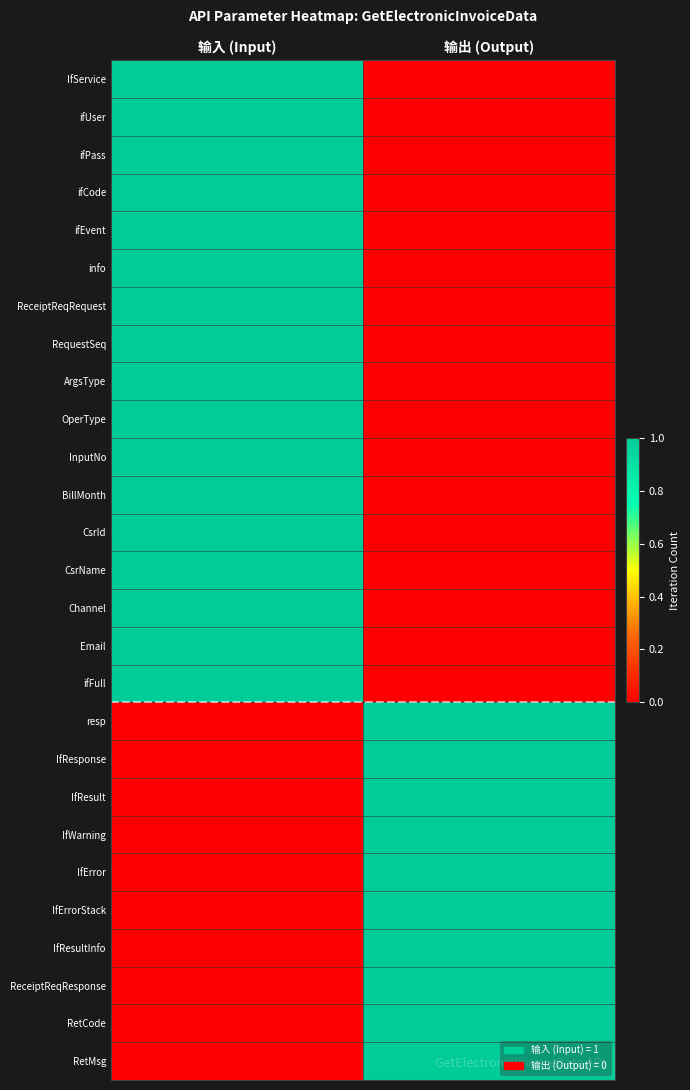

Reading left to right, list all the values displayed in this chart.

IfService: 输入 (Input)=1	输出 (Output)=0
ifUser: 输入 (Input)=1	输出 (Output)=0
ifPass: 输入 (Input)=1	输出 (Output)=0
ifCode: 输入 (Input)=1	输出 (Output)=0
ifEvent: 输入 (Input)=1	输出 (Output)=0
info: 输入 (Input)=1	输出 (Output)=0
ReceiptReqRequest: 输入 (Input)=1	输出 (Output)=0
RequestSeq: 输入 (Input)=1	输出 (Output)=0
ArgsType: 输入 (Input)=1	输出 (Output)=0
OperType: 输入 (Input)=1	输出 (Output)=0
InputNo: 输入 (Input)=1	输出 (Output)=0
BillMonth: 输入 (Input)=1	输出 (Output)=0
CsrId: 输入 (Input)=1	输出 (Output)=0
CsrName: 输入 (Input)=1	输出 (Output)=0
Channel: 输入 (Input)=1	输出 (Output)=0
Email: 输入 (Input)=1	输出 (Output)=0
ifFull: 输入 (Input)=1	输出 (Output)=0
resp: 输入 (Input)=0	输出 (Output)=1
IfResponse: 输入 (Input)=0	输出 (Output)=1
IfResult: 输入 (Input)=0	输出 (Output)=1
IfWarning: 输入 (Input)=0	输出 (Output)=1
IfError: 输入 (Input)=0	输出 (Output)=1
IfErrorStack: 输入 (Input)=0	输出 (Output)=1
IfResultInfo: 输入 (Input)=0	输出 (Output)=1
ReceiptReqResponse: 输入 (Input)=0	输出 (Output)=1
RetCode: 输入 (Input)=0	输出 (Output)=1
RetMsg: 输入 (Input)=0	输出 (Output)=1